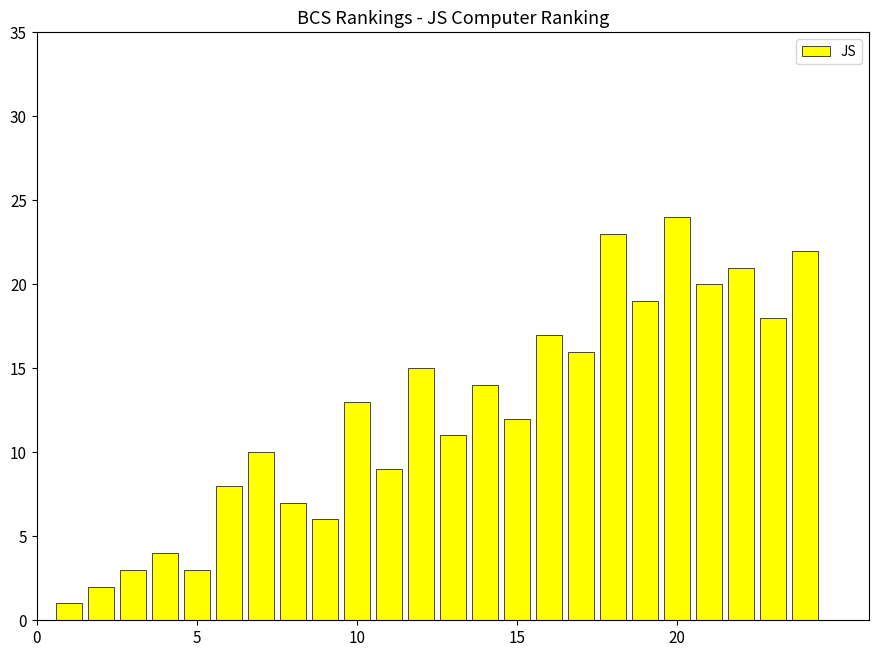

What is the greatest value displayed?

24